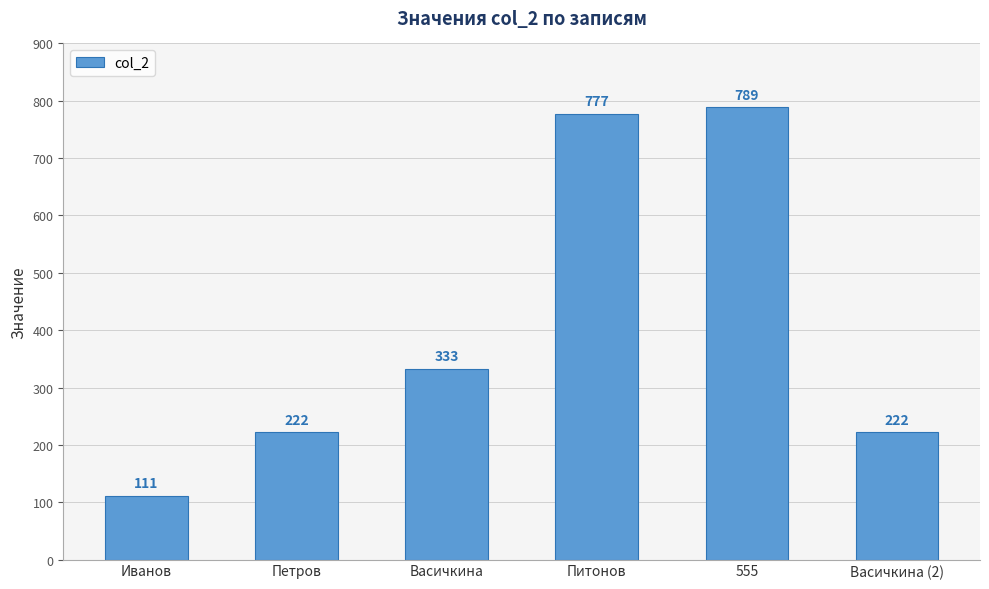

What is the smallest value displayed?

111